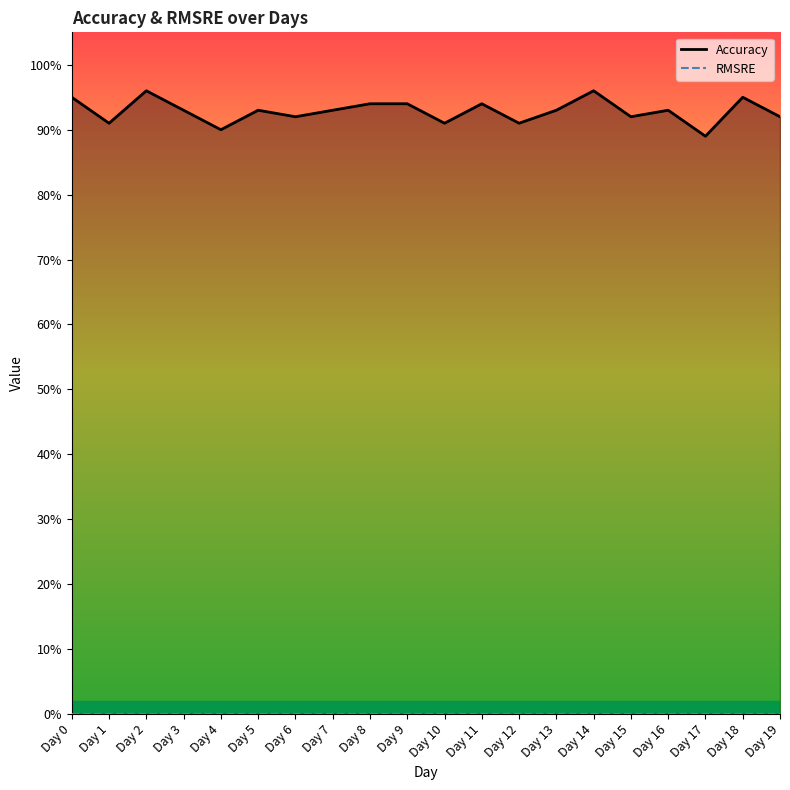

Does the chart have visible grid lines?

No